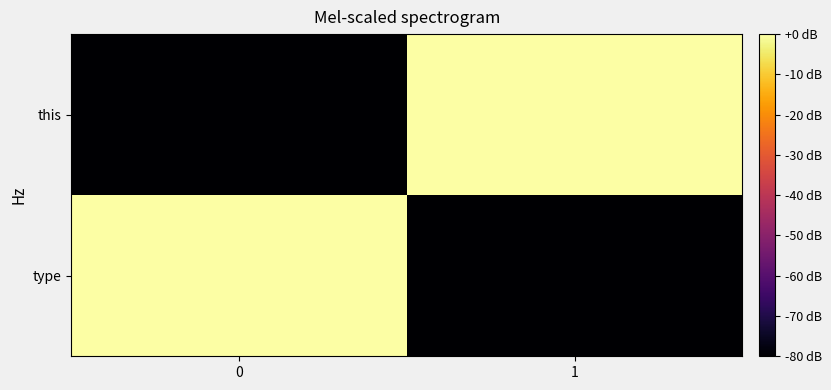

Reading left to right, transcribe all the data shown in this chart.

type: 0=0	1=-80
this: 0=-80	1=0